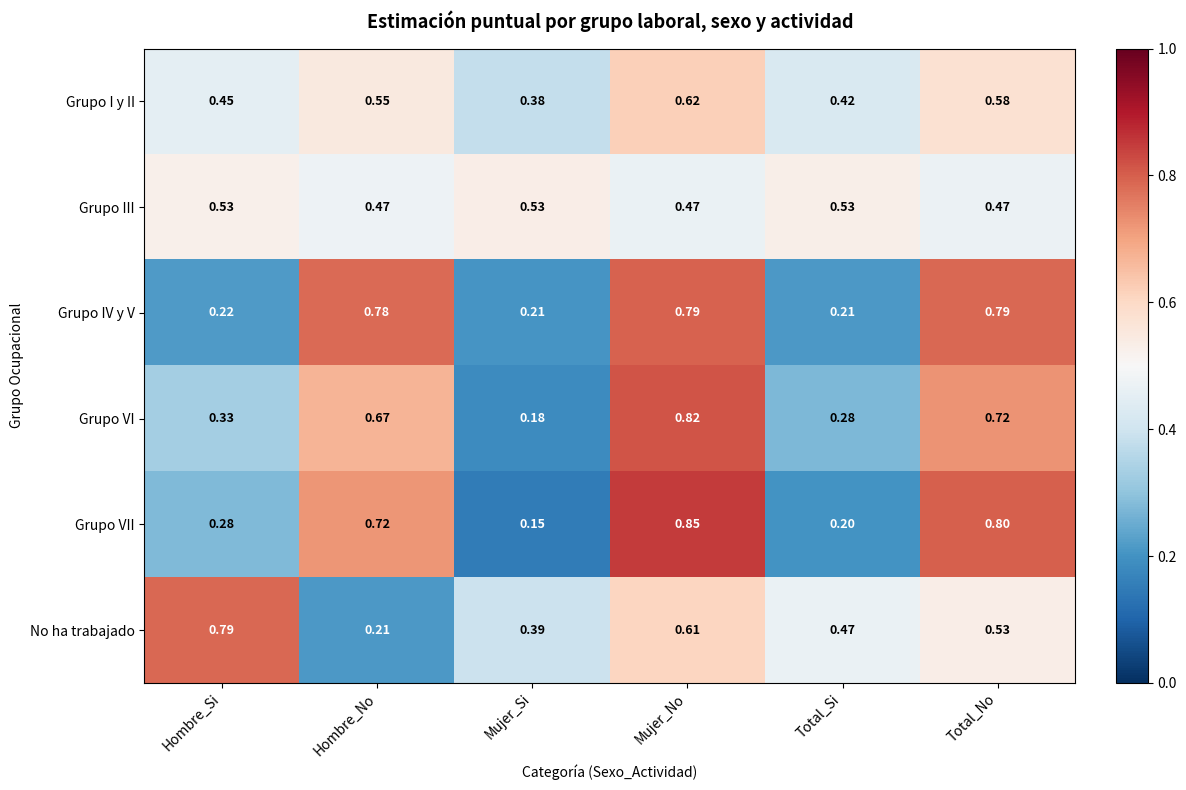

Which series has the widest spread of values?

Grupo VII